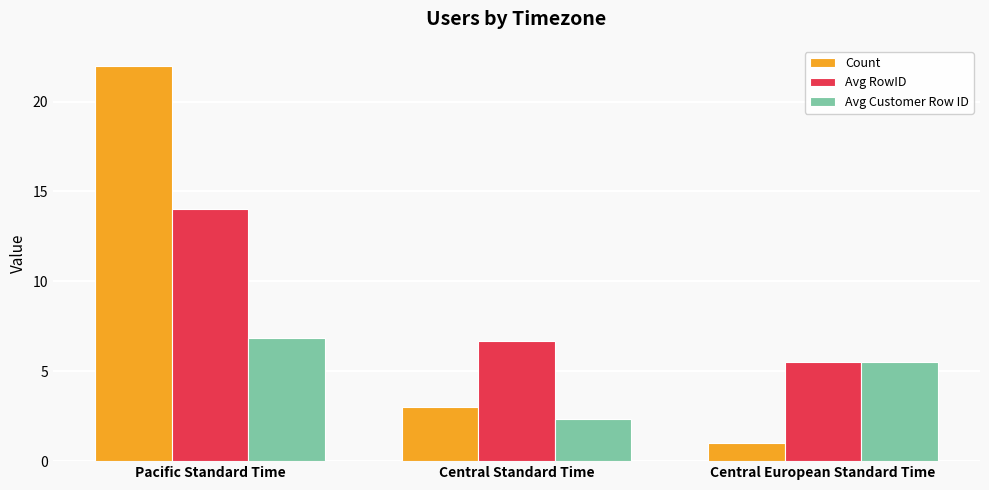

What is the difference between the second highest and minimum values in the Avg RowID series?

1.2